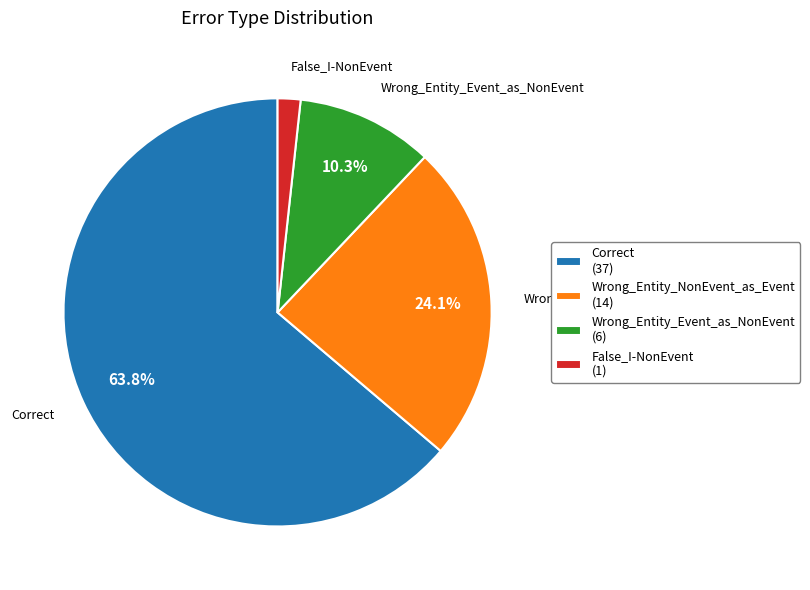

Which slice is the largest?

Correct